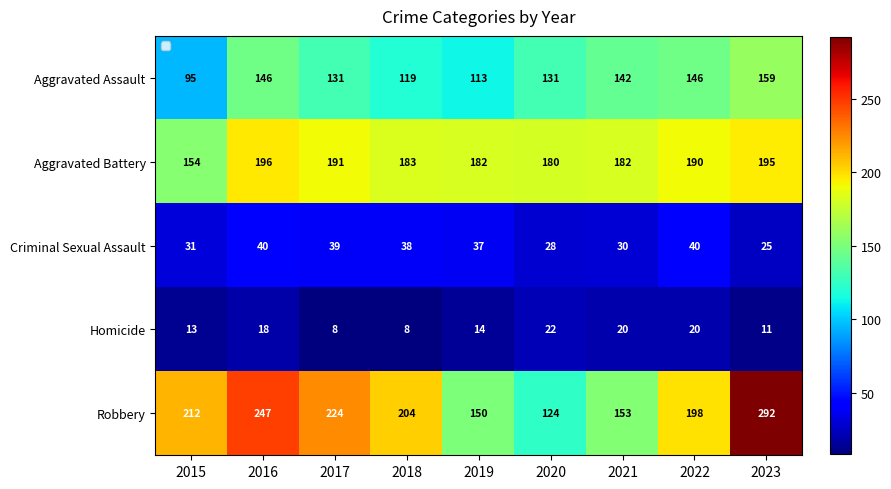

What is the minimum value shown in the chart?

8